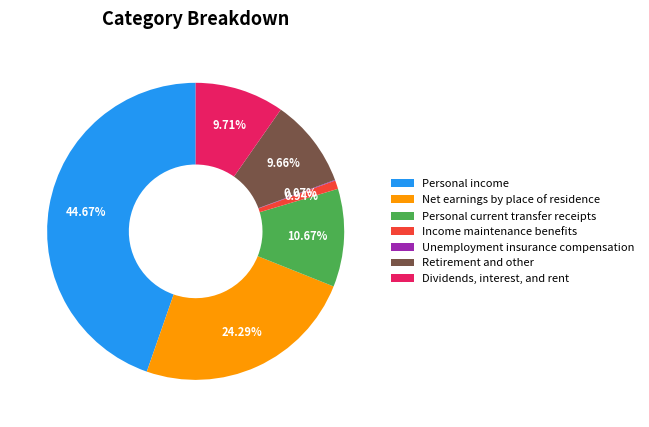

Between Personal income and Income maintenance benefits, which is larger?

Personal income